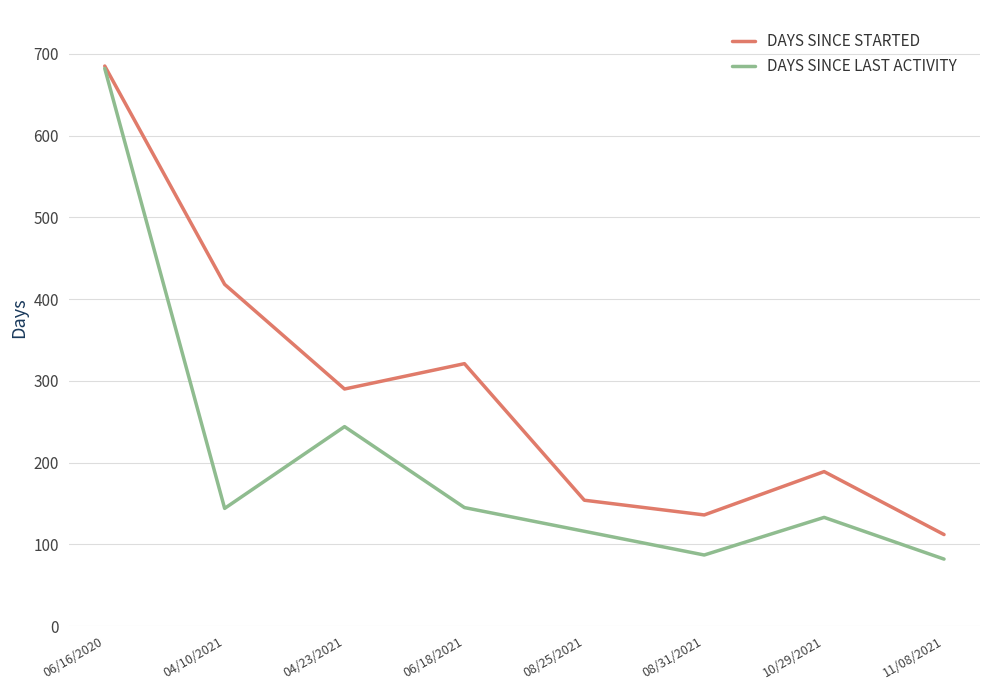

The value of DAYS SINCE STARTED at 04/23/2021 is 452. True or false?

False